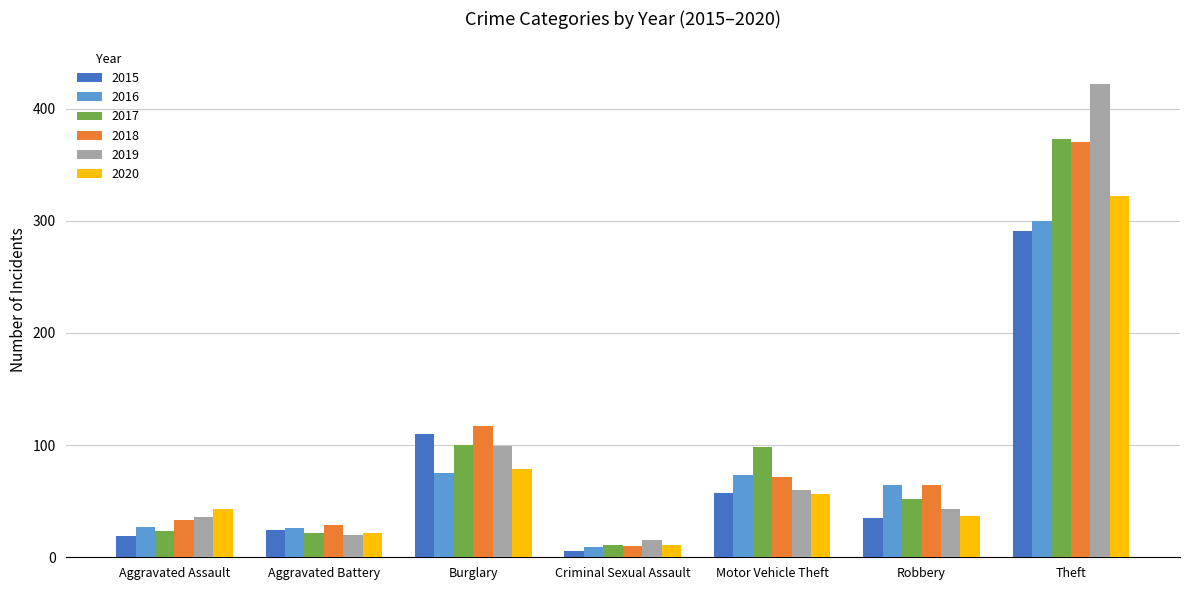

What position from the right is Aggravated Assault?

7